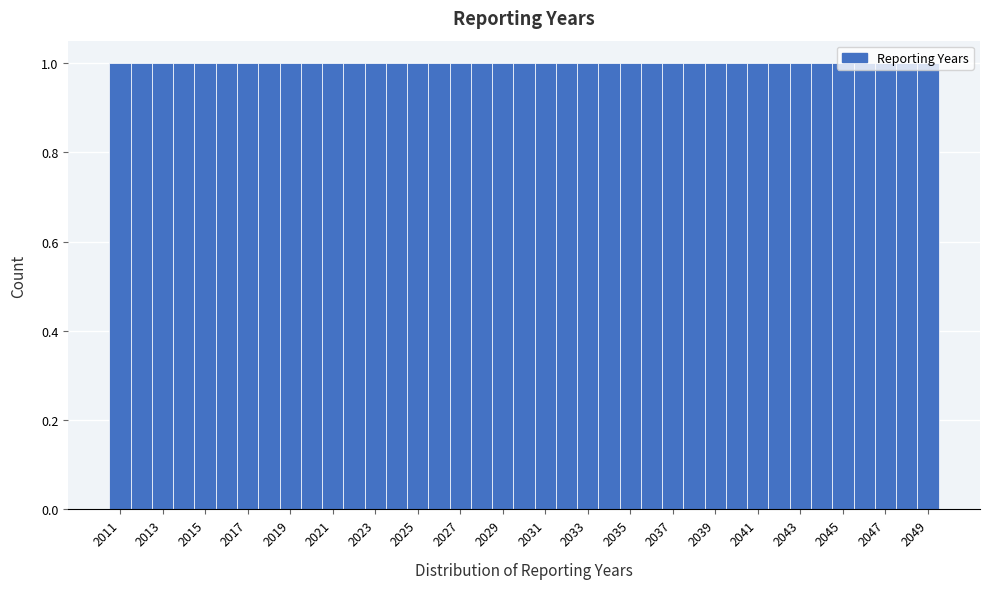

How tall is the bar that spans 2028.5 to 2029.5 on the x-axis? Neither the bar edges nor the heights are printed on the chart, so give them approximately, as read against the axes.

1